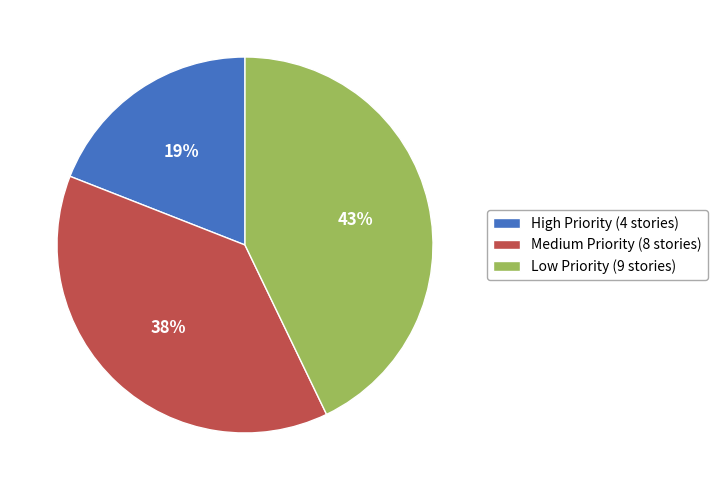

To the nearest percent, what percentage of the pie is High Priority?

19%